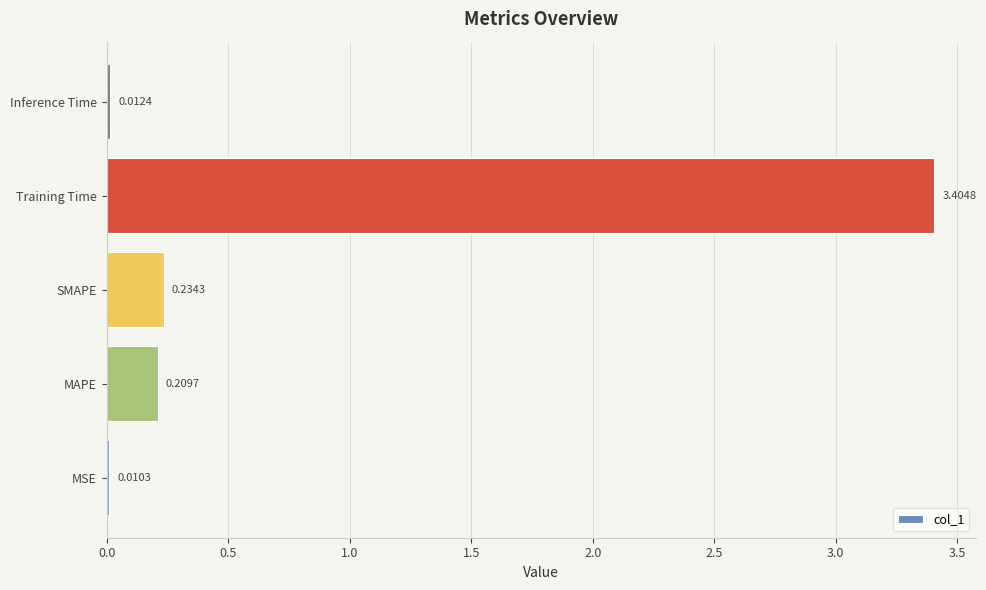

Between Training Time and MAPE, which is larger?

Training Time